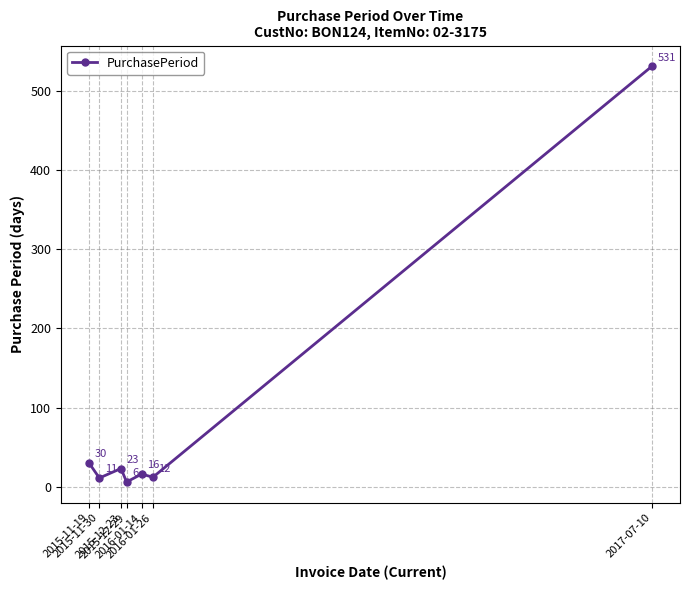

The value at 2015-12-23 is 23. True or false?

True